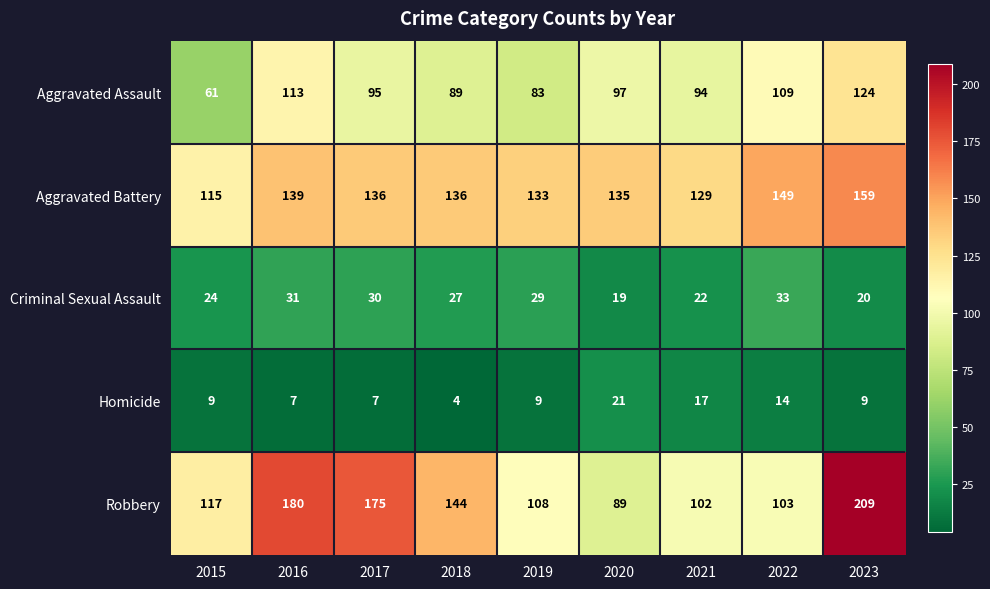

Is the value of Homicide at 2020 greater than the value of Aggravated Battery at 2017?

No